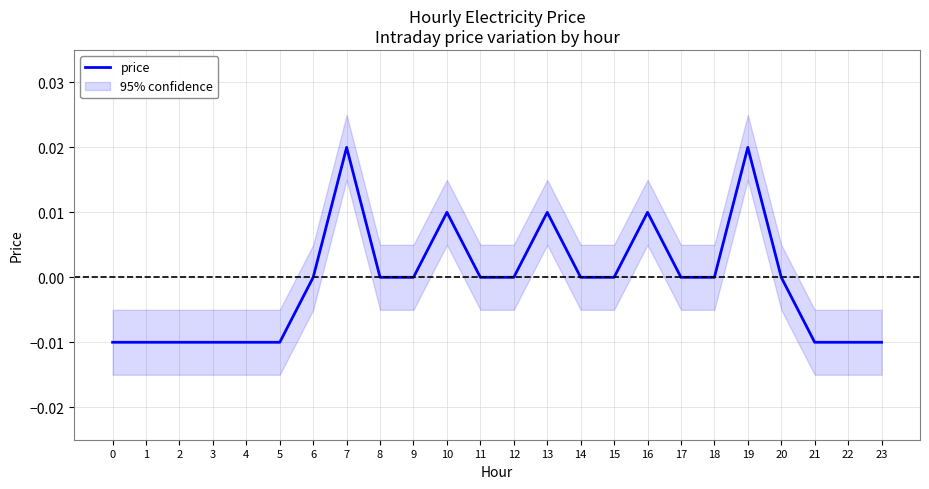

List the labels in order of value, smallest first.

0, 1, 2, 3, 4, 5, 21, 22, 23, 6, 8, 9, 11, 12, 14, 15, 17, 18, 20, 10, 13, 16, 7, 19